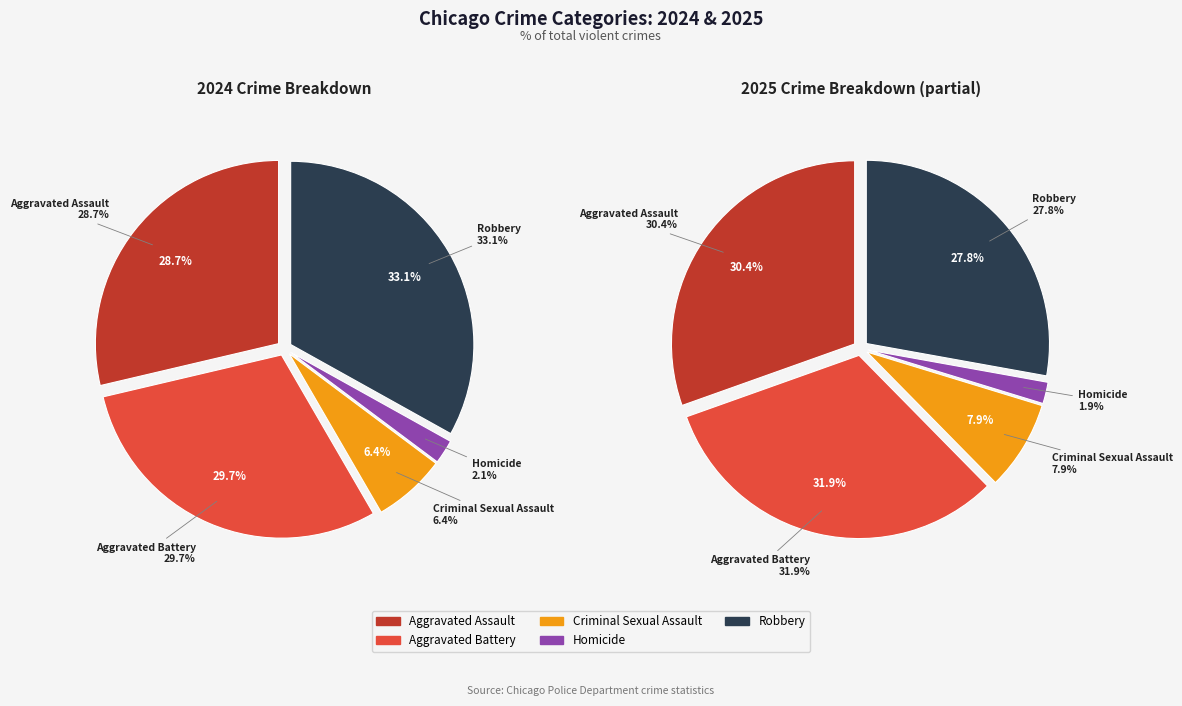

How many segments does this pie chart have?

5